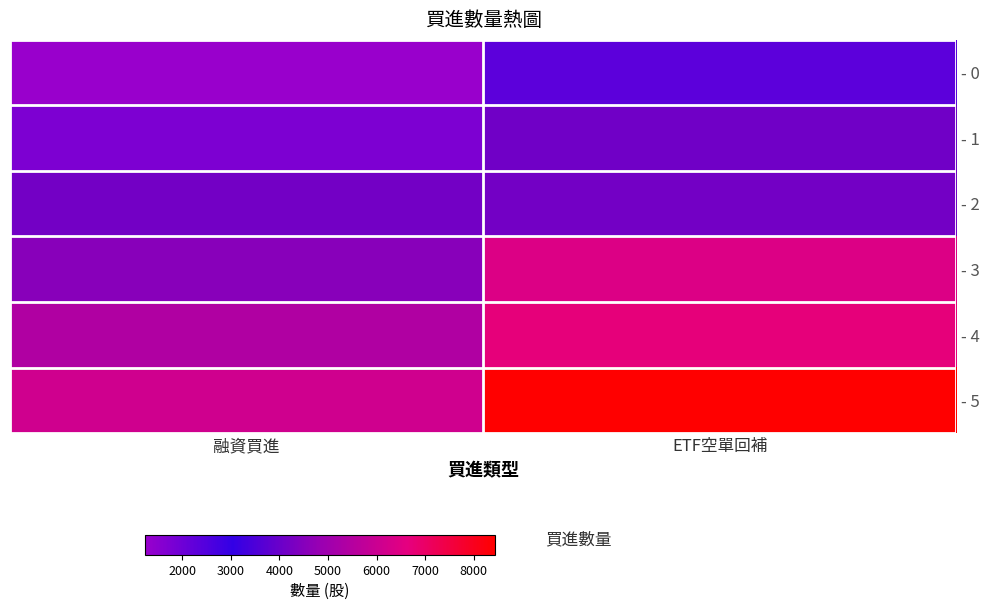

At ETF空單回補, list the series in order from largest to smallest.

- 5, - 4, - 3, - 2, - 1, - 0